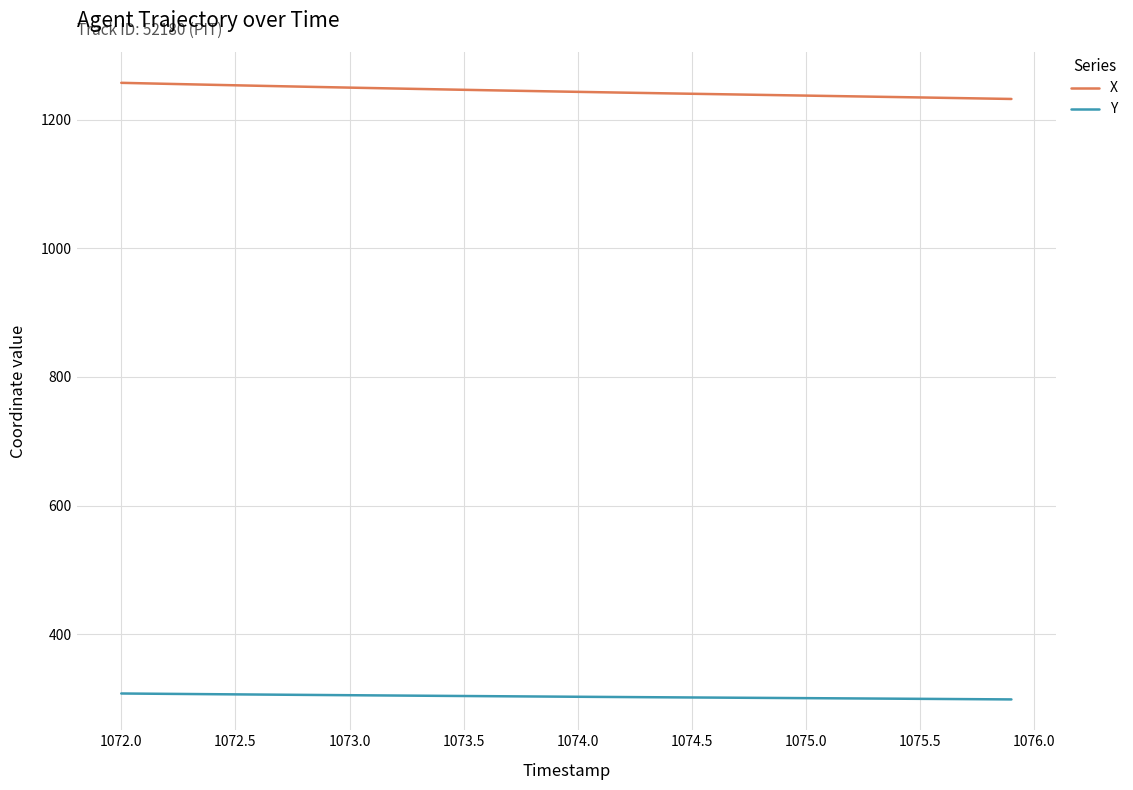

True or false: X and Y intersect in this chart.

False